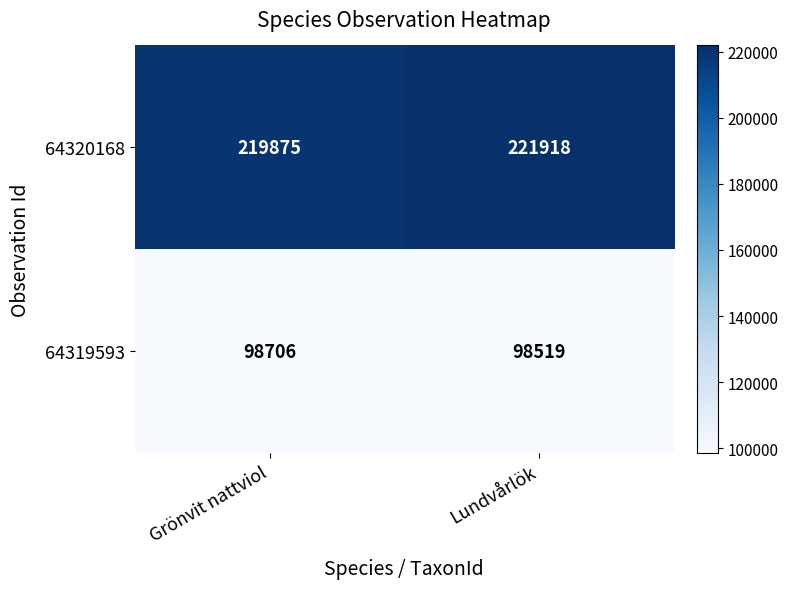

At Grönvit nattviol, list the series in order from largest to smallest.

64320168, 64319593